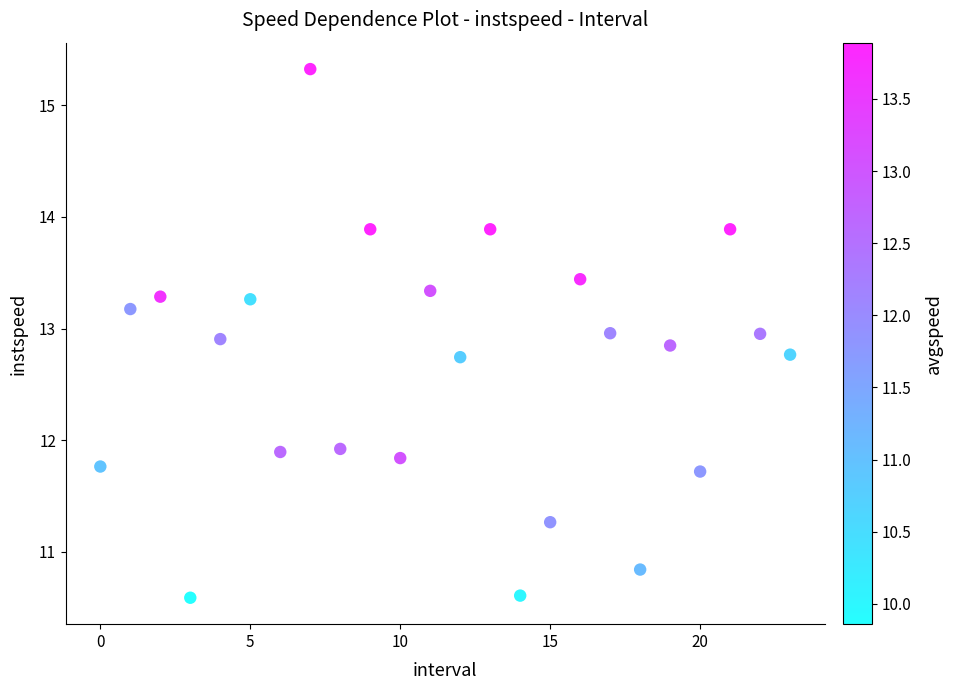

How many data points are displayed?

24